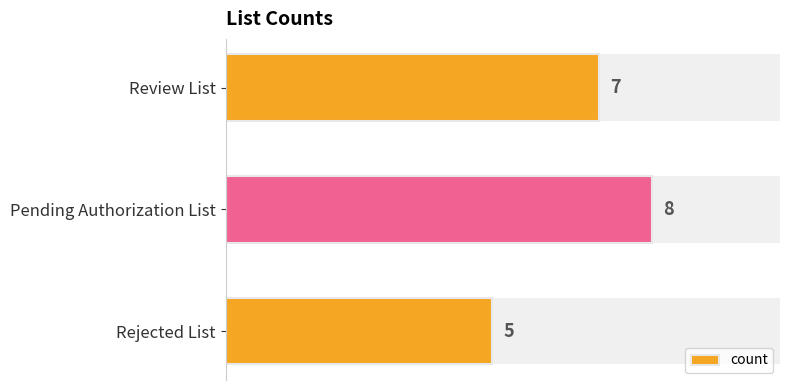

Reading left to right, transcribe all the data shown in this chart.

7	8	5